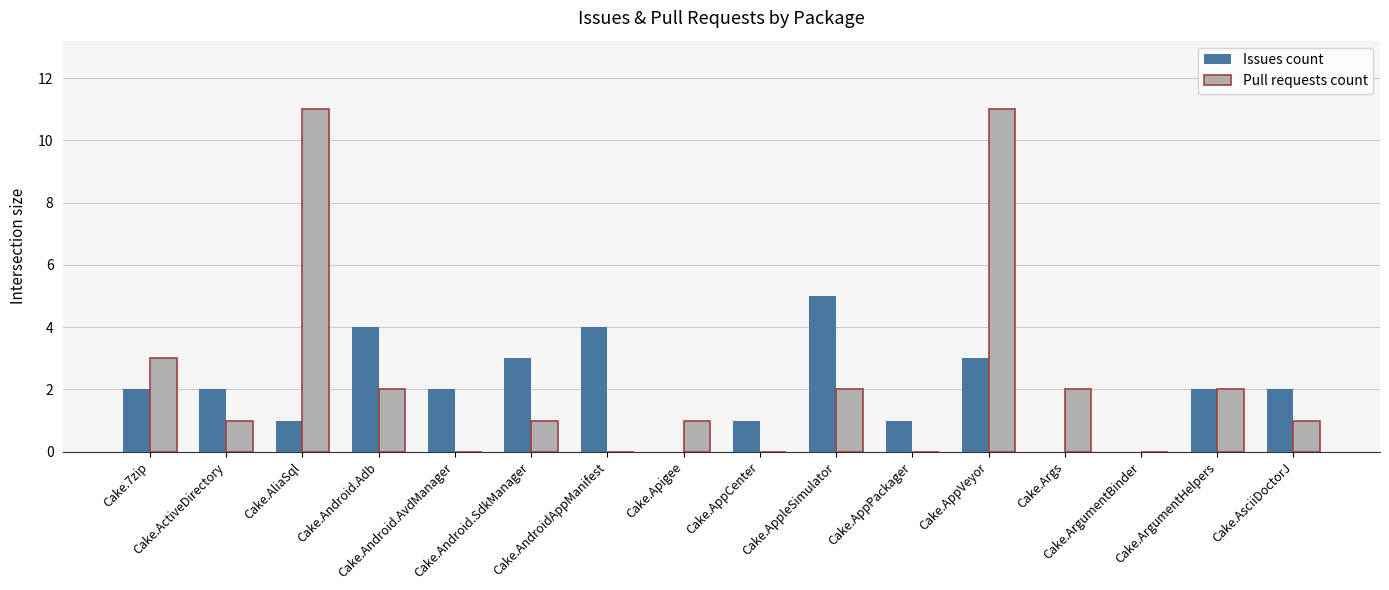

Is it true that Issues count equals 2 at Cake.ActiveDirectory?

True